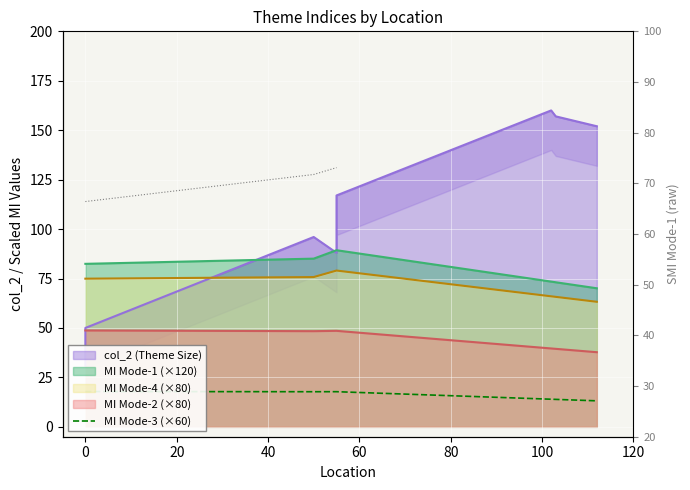

How many lines are shown in the chart?

1